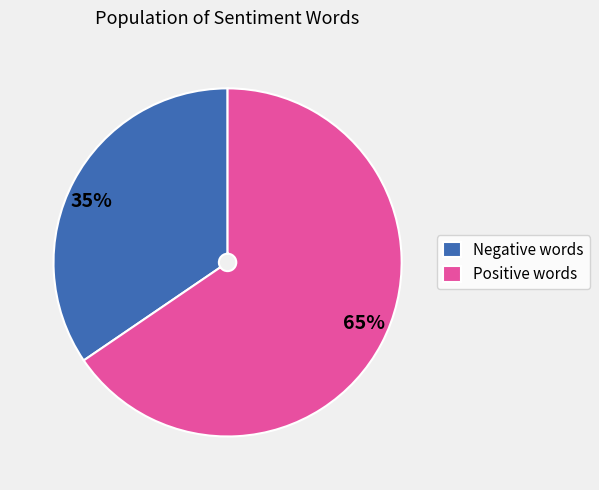

How many segments does this pie chart have?

2